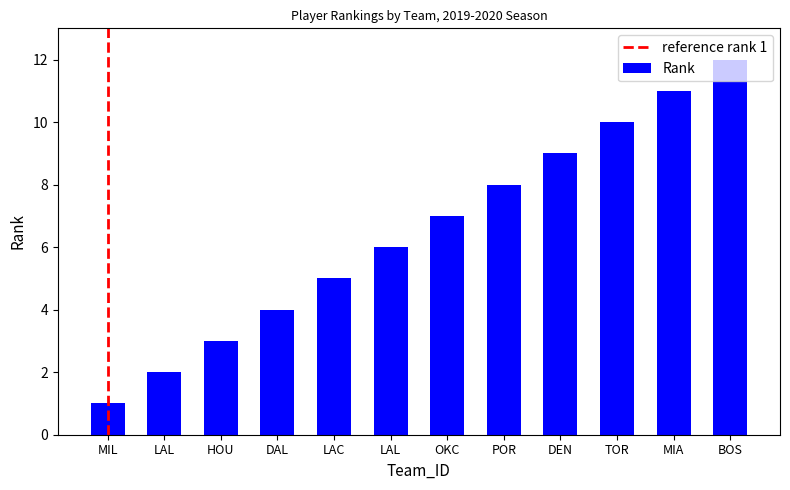

Does the chart contain any negative values?

No